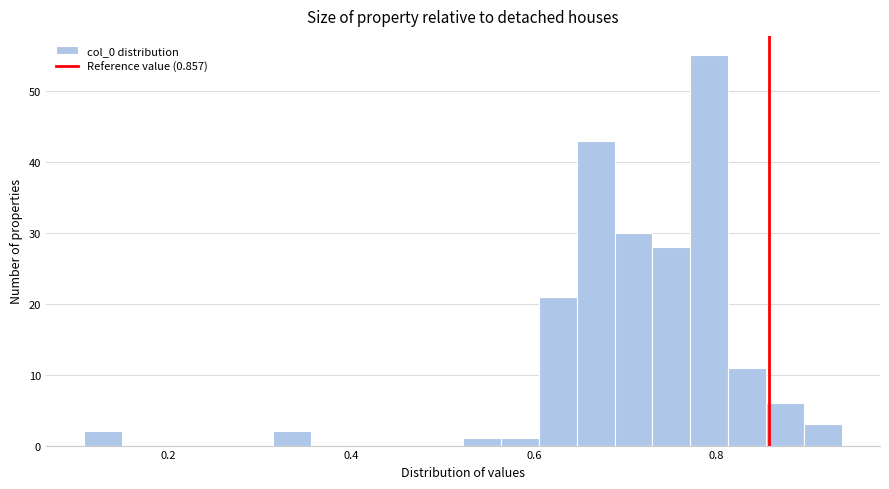

Around what value on the x-axis is the tallest bar? Give the approximate position of its centre, as read against the axis.

0.80